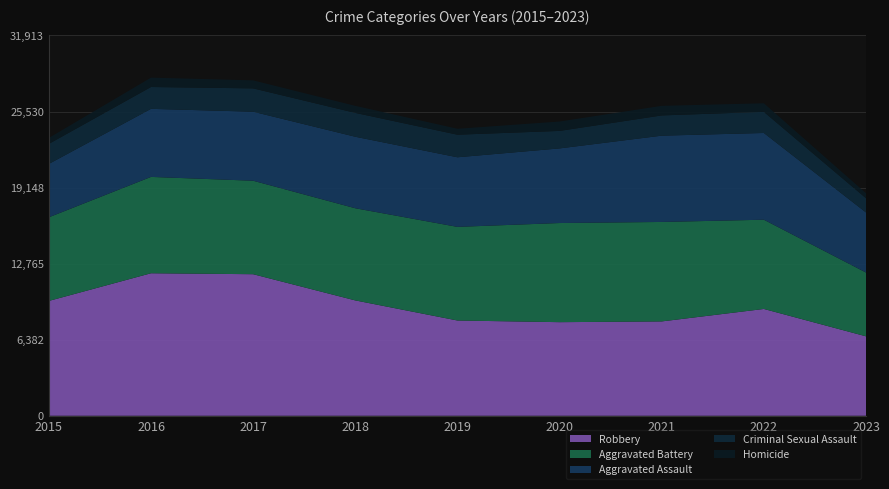

Reading right to left, extract all data points from this chart.

Robbery: 6667	8964	7918	7855	7995	9681	11880	11960	9638
Aggravated Battery: 5353	7489	8347	8320	7857	7734	7845	8086	7018
Aggravated Assault: 5042	7280	7242	6262	5841	6001	5793	5712	4480
Criminal Sexual Assault: 1194	1772	1699	1469	1895	2003	1958	1833	1683
Homicide: 420	719	804	787	498	589	672	786	496